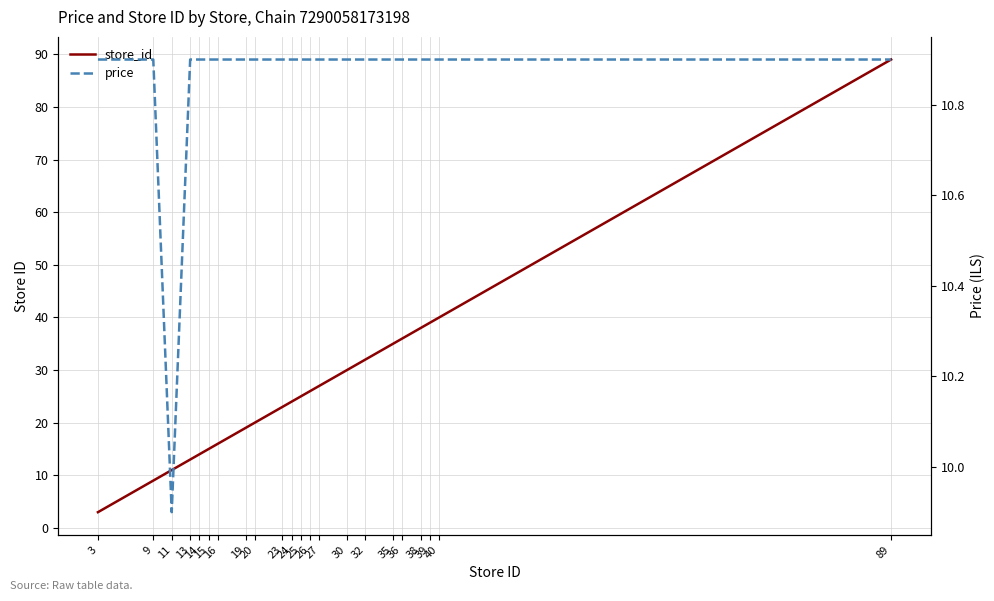

The price series shows 15.0 at 26. True or false?

False